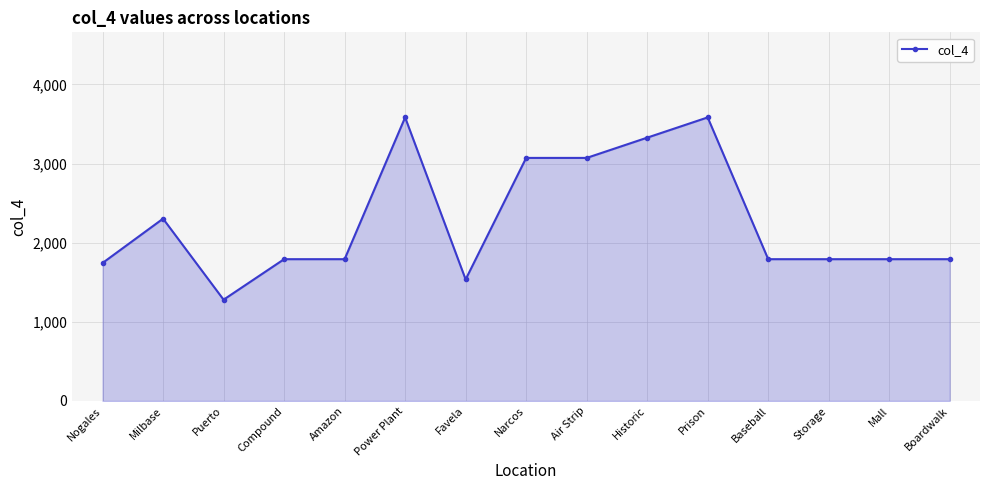

What is the difference between the maximum and minimum values?

2304